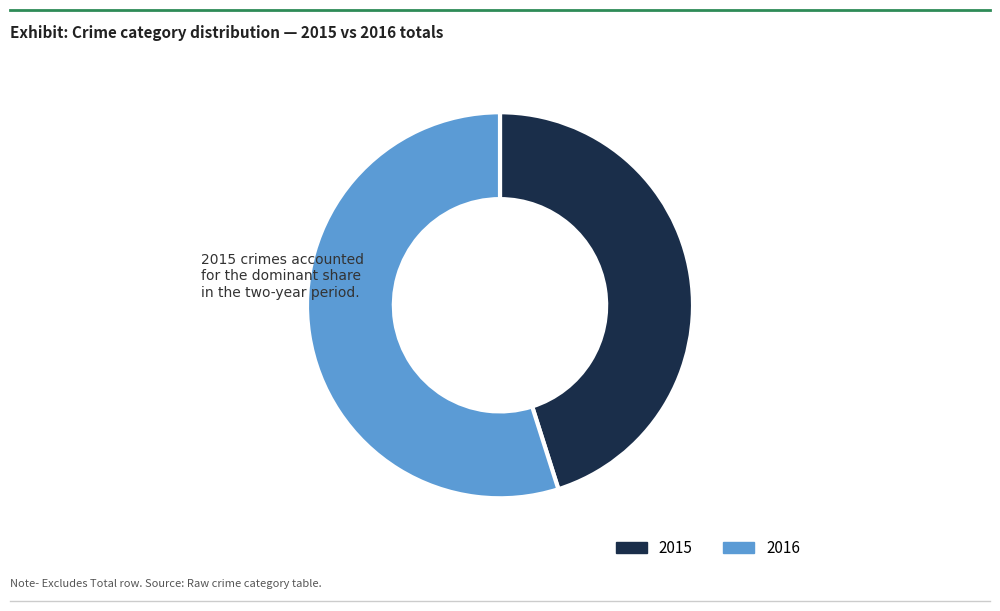

What is the largest slice in the pie chart?

2016